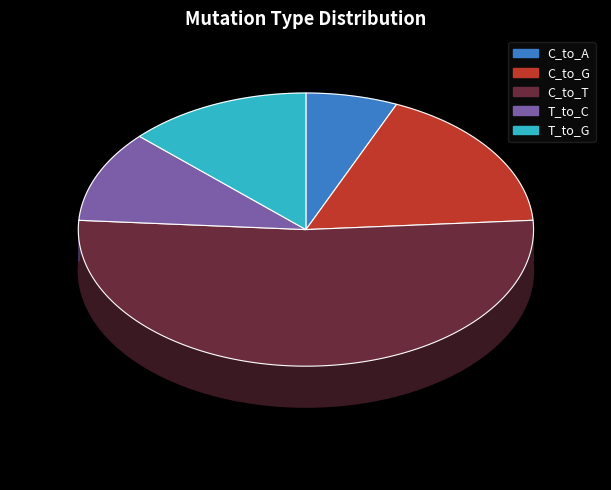

To the nearest percent, what is the combined percentage of C_to_G and T_to_G?

30%